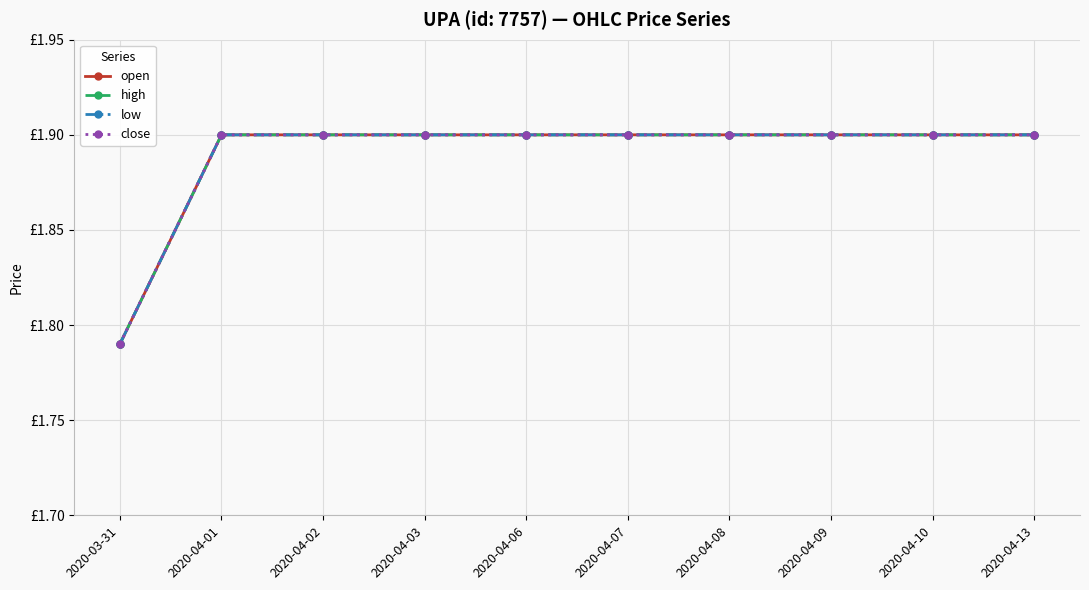

Does the chart have visible grid lines?

Yes